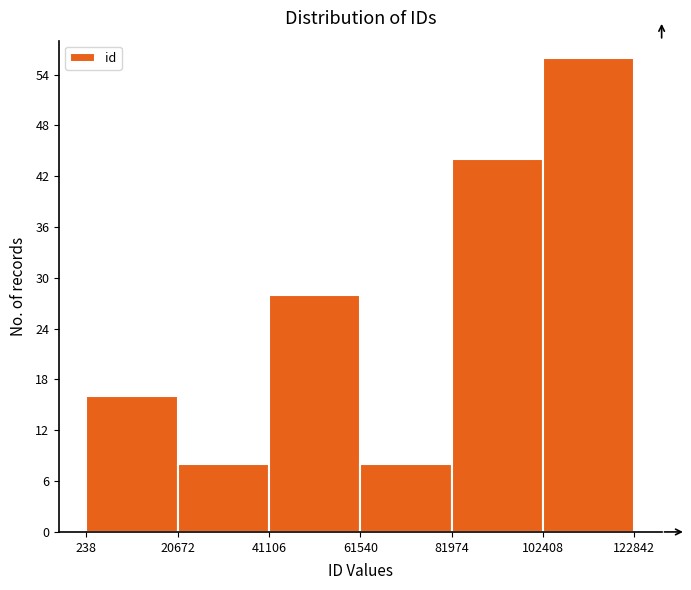

Reading left to right, list every bar in this chart as the range it spans on the x-axis followed by its height. The values are not printed on the chart, so give them approximately, as read against the axis.

238 to 20672: 16
20672 to 41106: 8
41106 to 61540: 28
61540 to 81974: 8
81974 to 102408: 44
102408 to 122842: 56